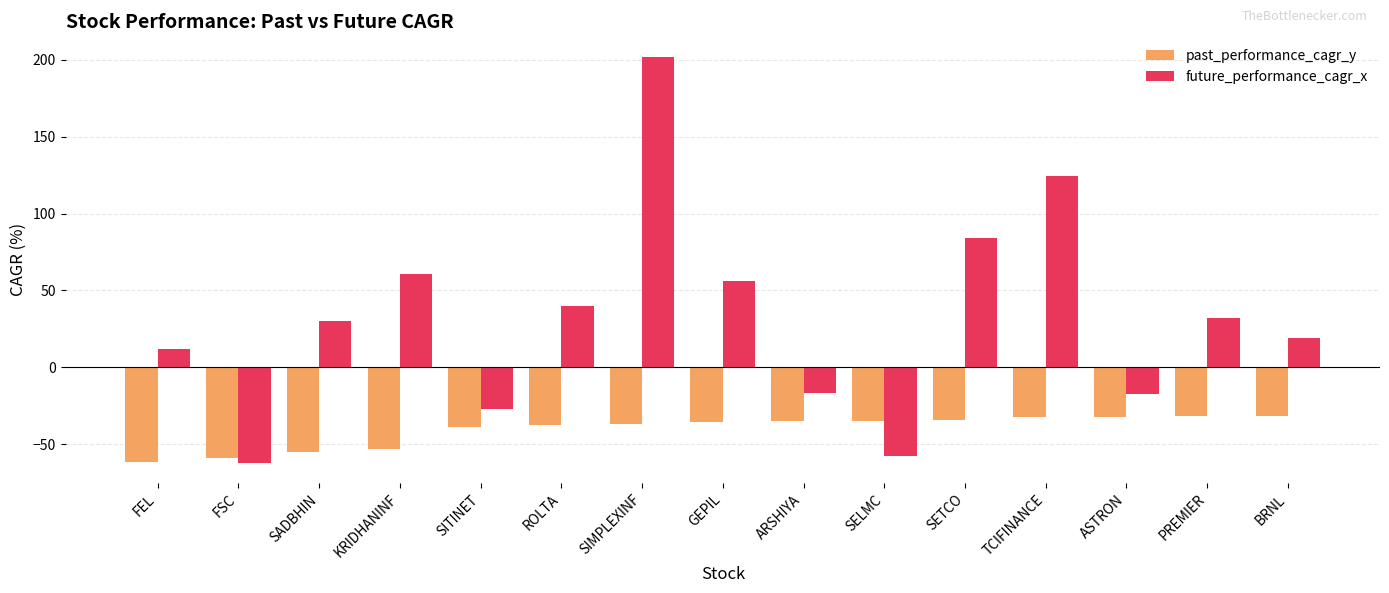

Which series has the largest range (max minus min)?

future_performance_cagr_x